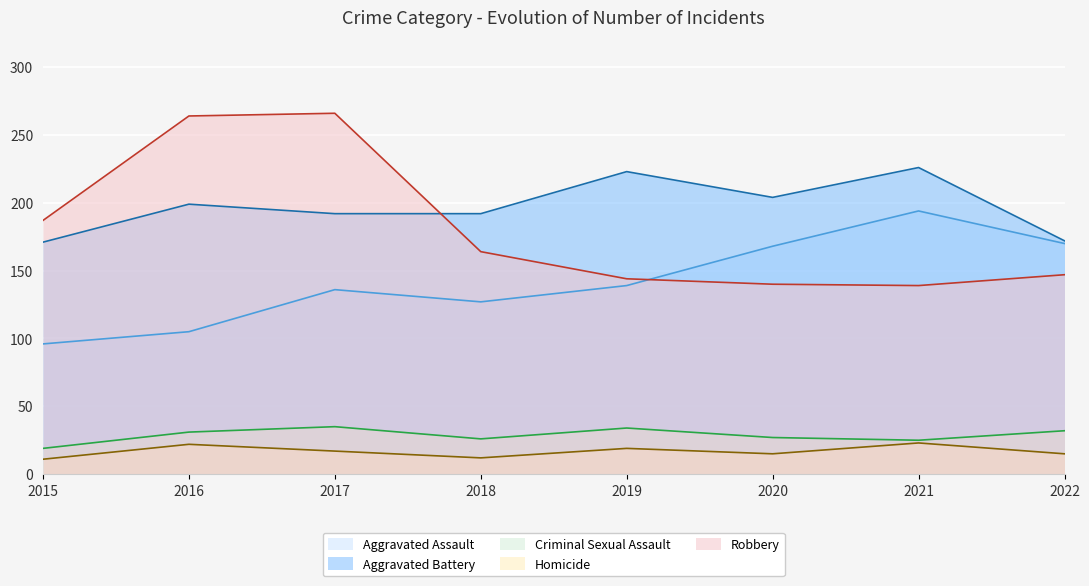

At which category is the sum across all series the highest?

2017